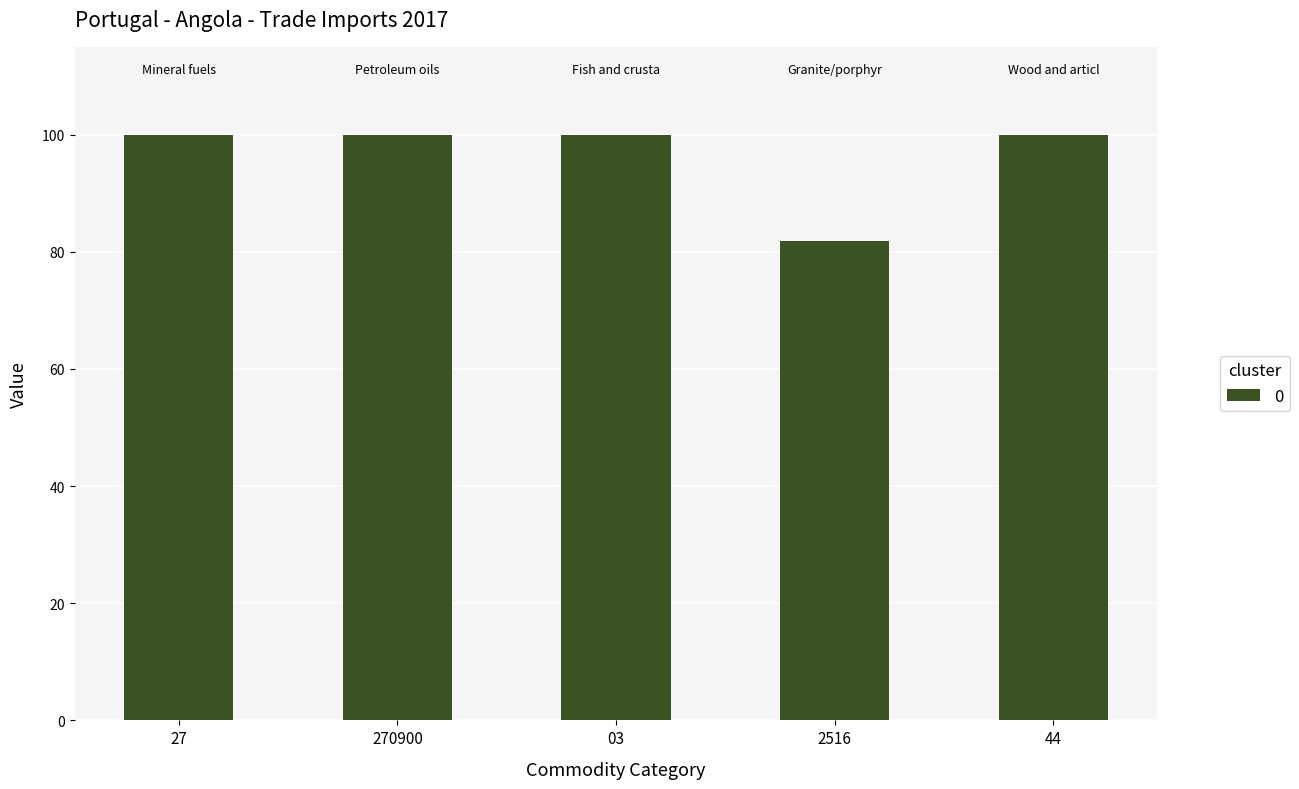

What is the ratio of the value at 03 to the value at 2516?

1.2